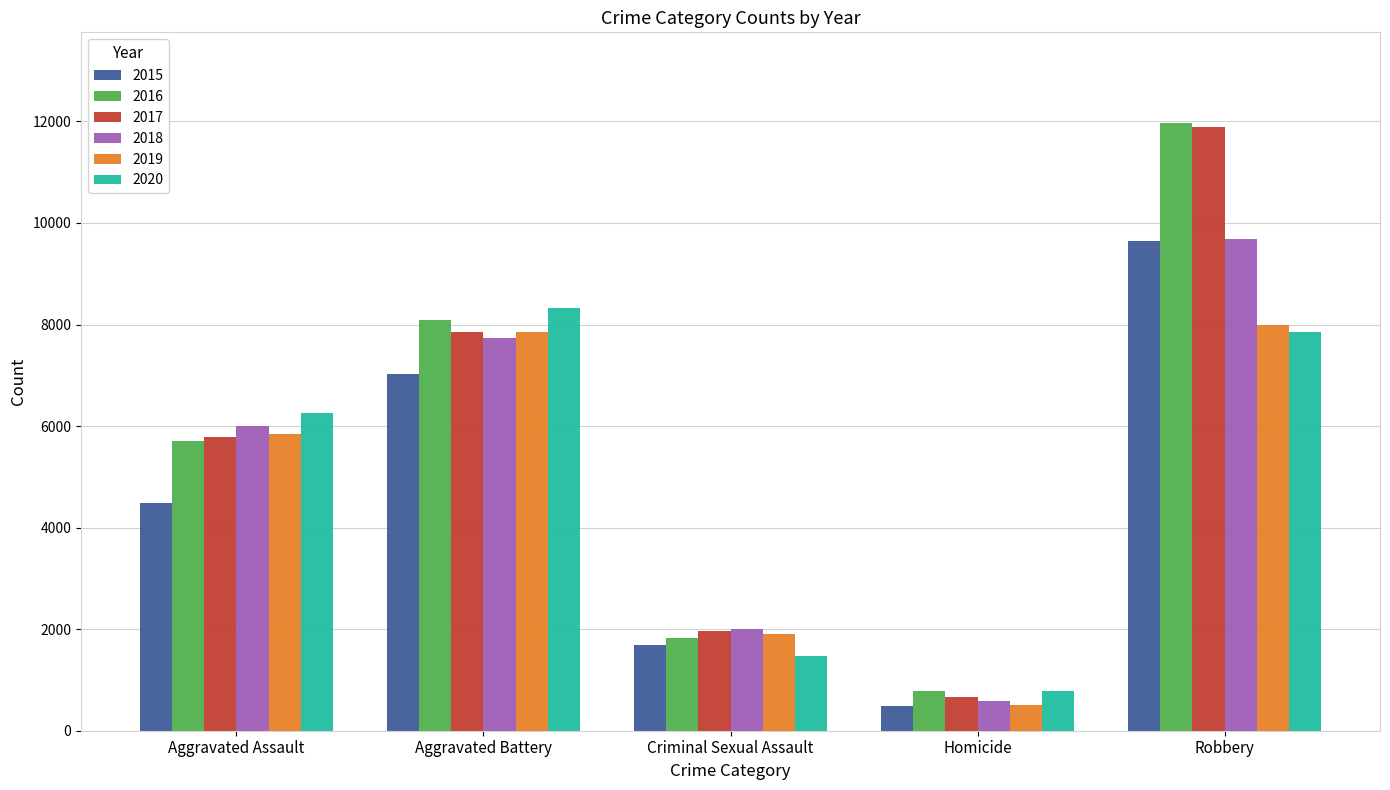

What is the difference between the maximum and minimum values in the 2017 series?

11208